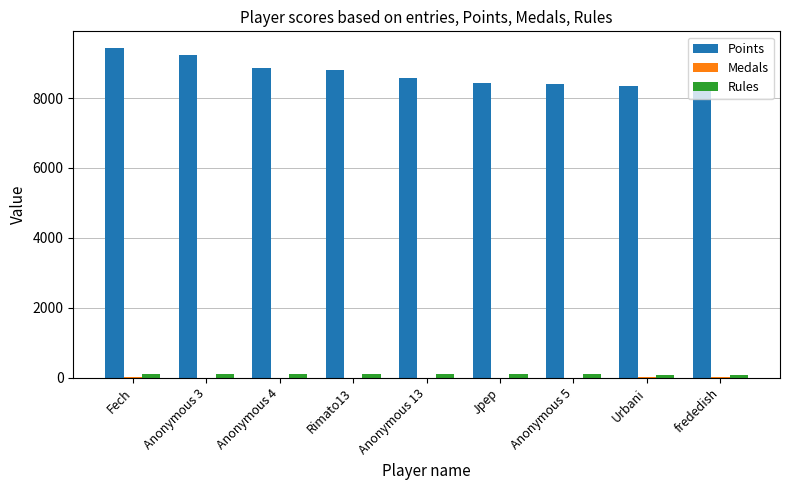

Is it true that Rules equals 114 at Jpep?

True